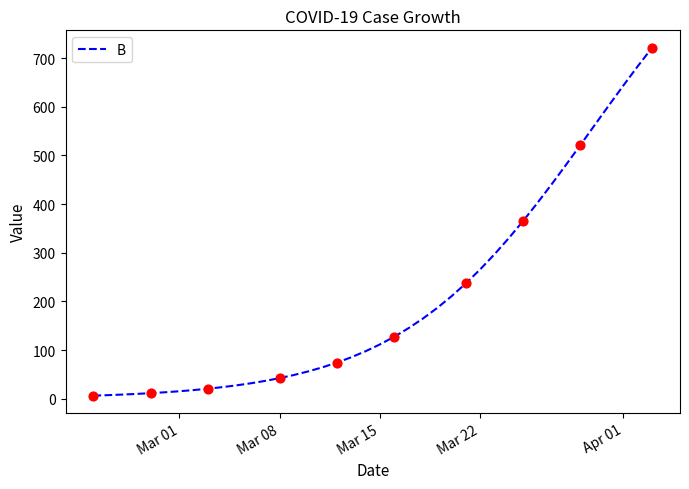

What is the difference between the maximum and minimum values?

714.7